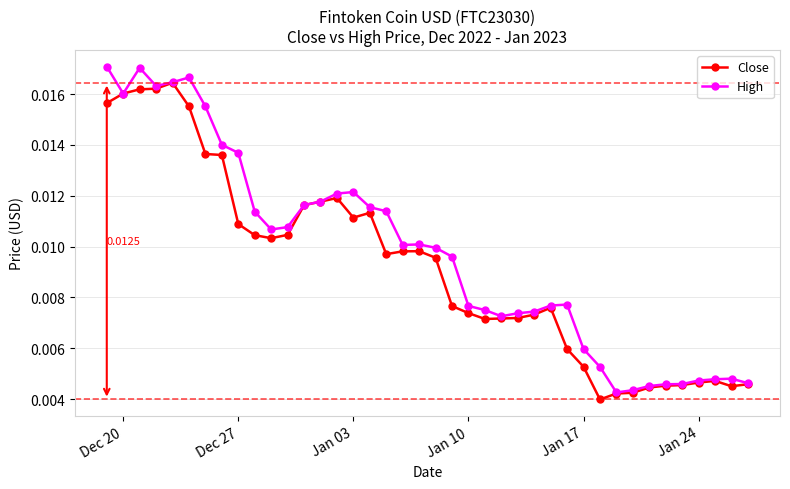

True or false: High has more than 2 interior local peaks.

True